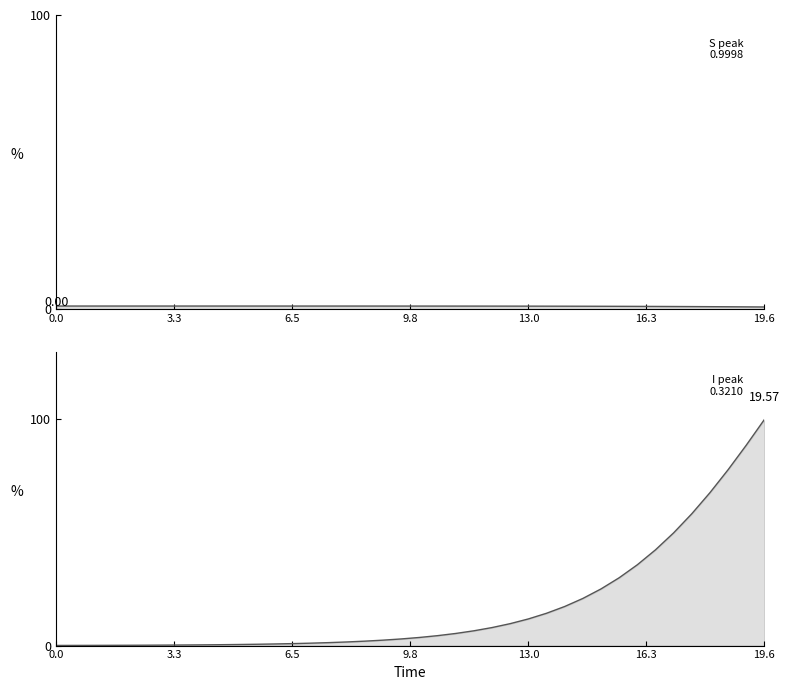

How many lines are shown in the chart?

2